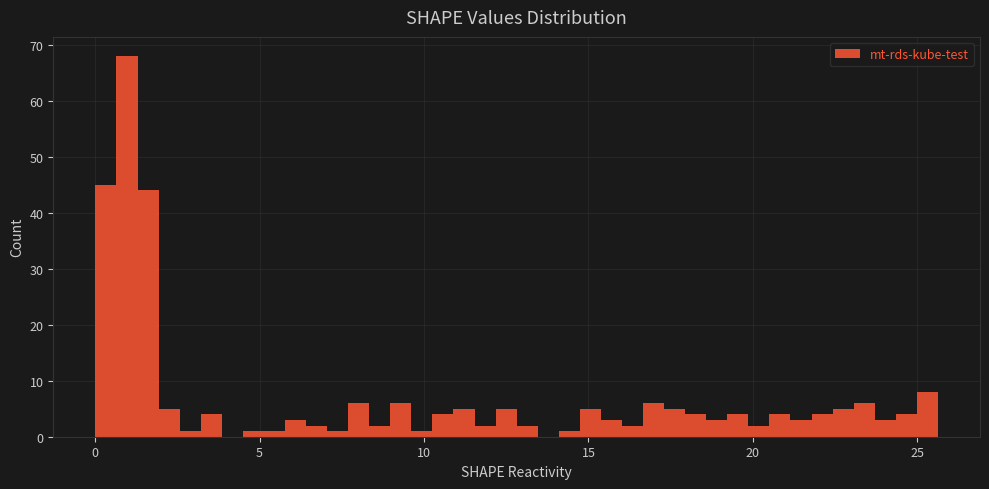

Around what value on the x-axis is the tallest bar? Give the approximate position of its centre, as read against the axis.

1.0